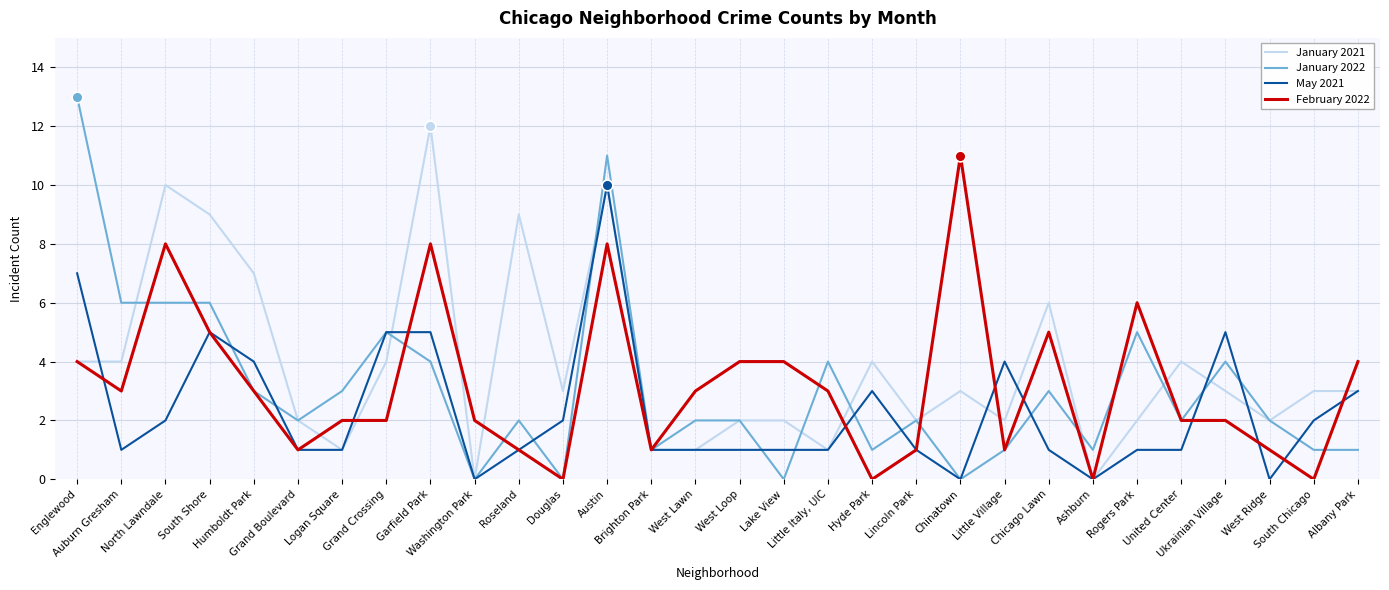

Is the value of January 2022 at Chicago Lawn greater than the value of January 2021 at Brighton Park?

Yes